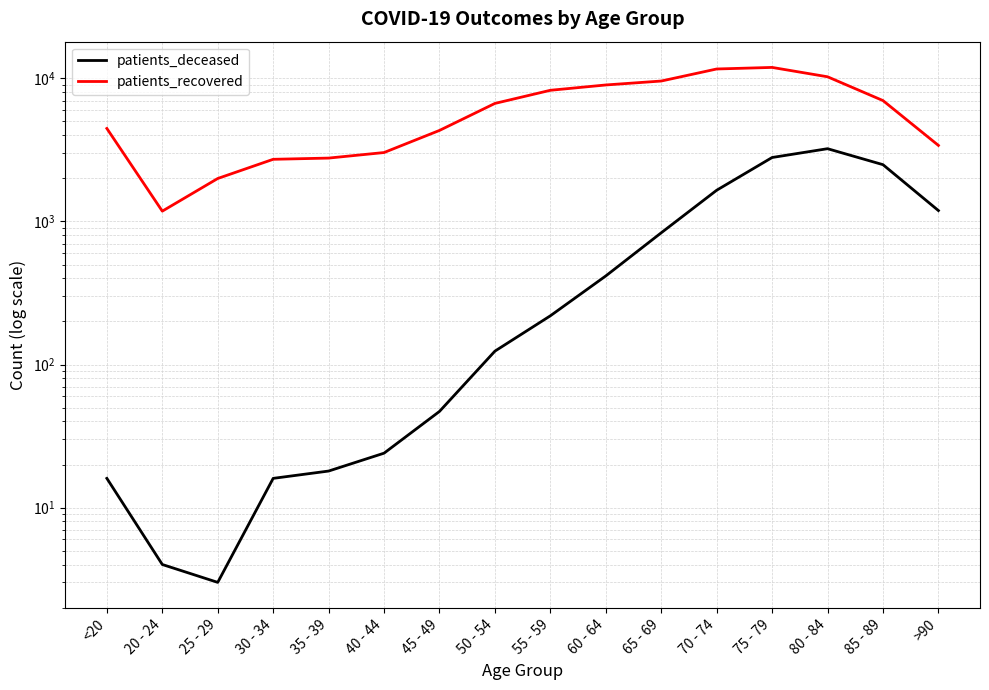

At which label does patients_deceased first exceed 219?

60 - 64